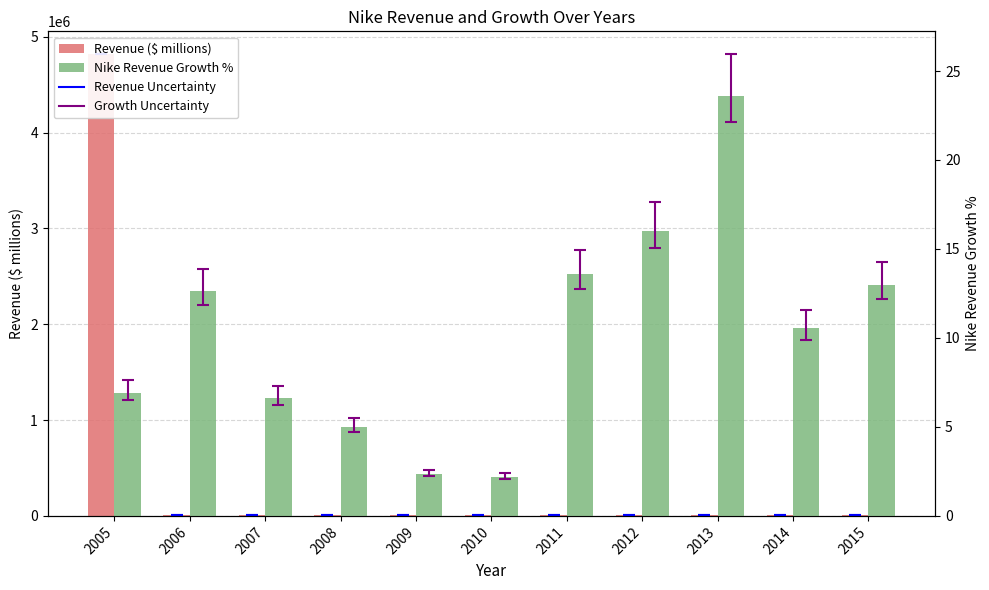

Which series changed the most between 2012 and 2014?

Revenue ($ millions)